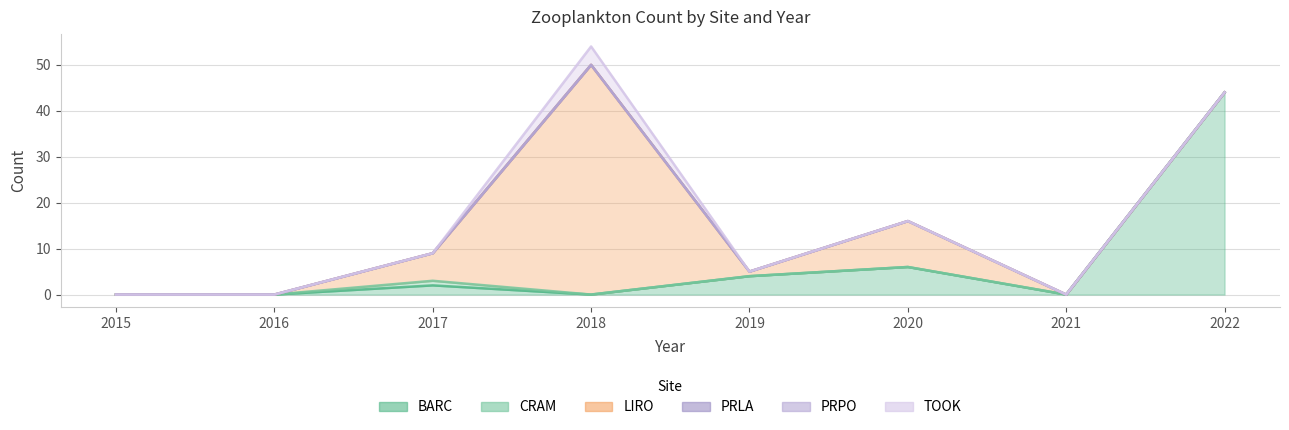

How many data points in CRAM are above 0?

1